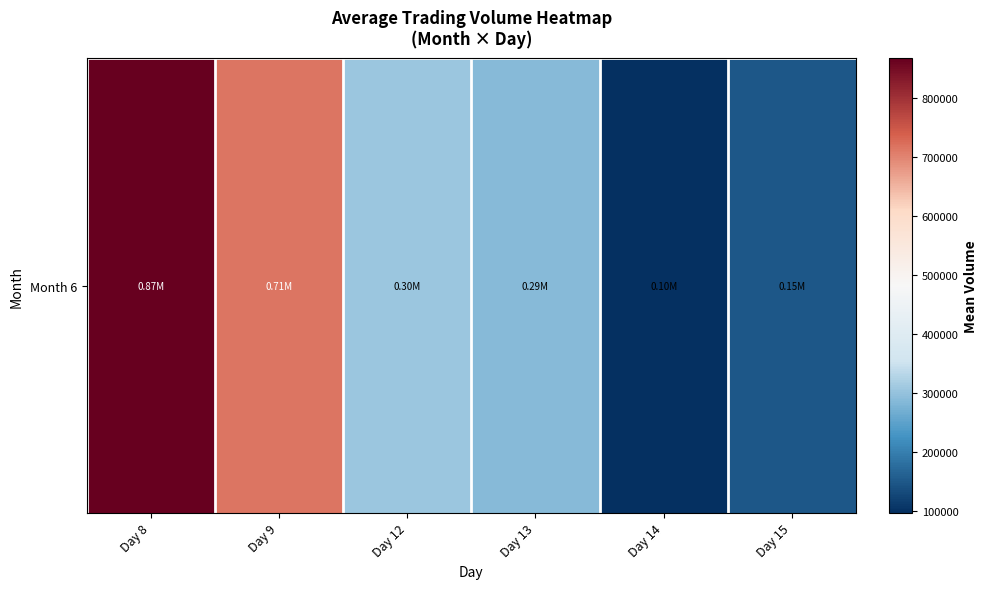

The value at Day 9 is 965193.1. True or false?

False